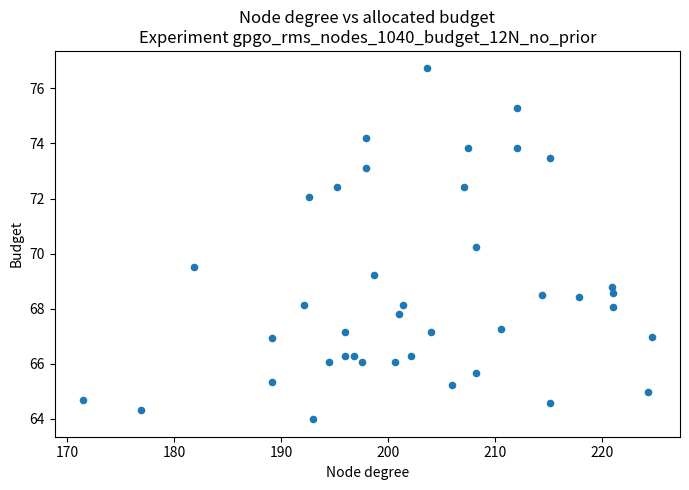

What Y value in the scatter plot is closest to 70?

70.2